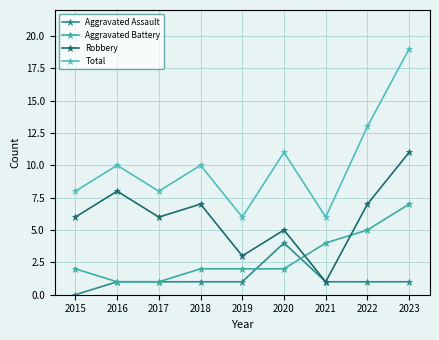

The Robbery series shows 7 at 2018. True or false?

True